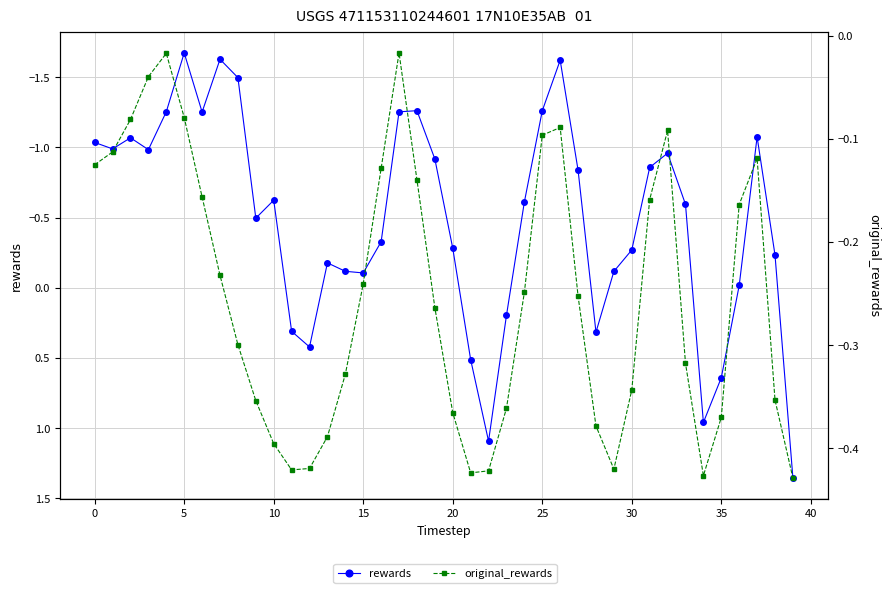

The rewards series shows -0.2 at 13. True or false?

True